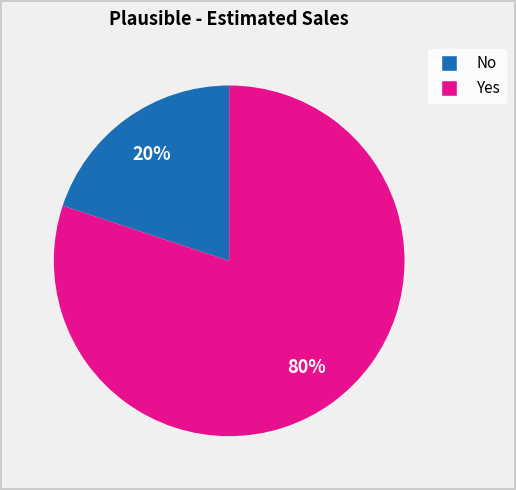

To the nearest percent, what is the combined percentage of No and Yes?

100%